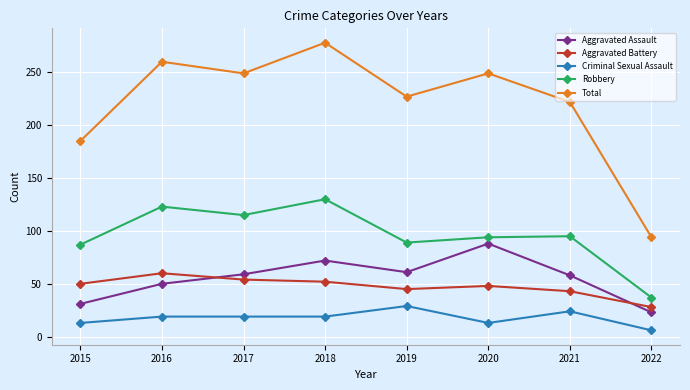

Which category has the highest value across all series?

2018